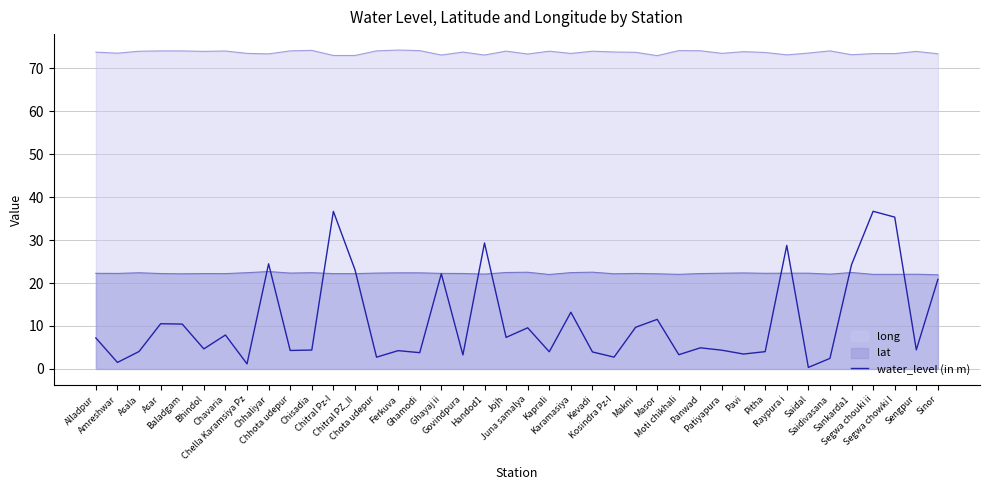

How many lines are shown in the chart?

3